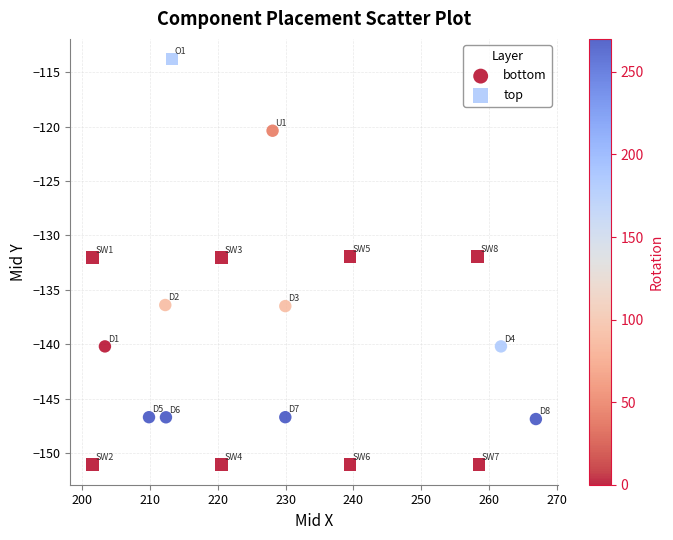

Which series reaches the maximum Y coordinate?

top